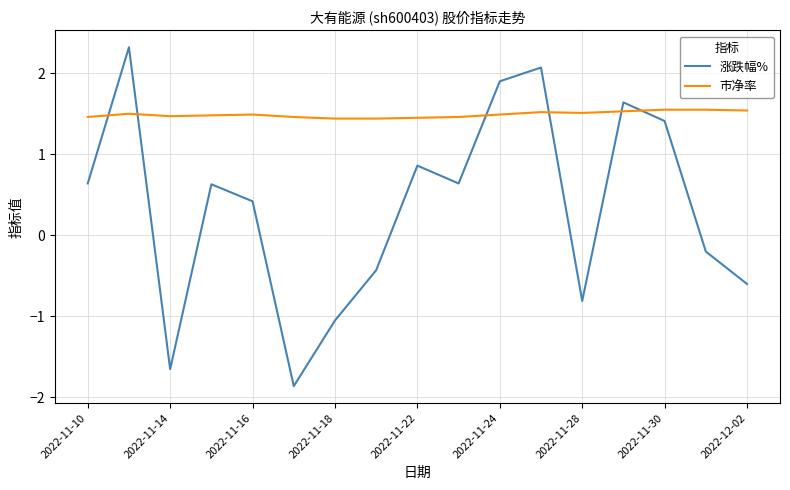

How many values in 涨跌幅% are below zero?

7